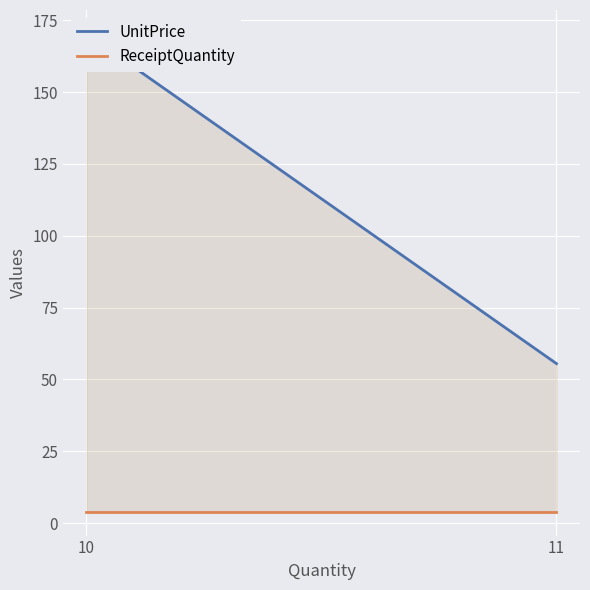

The value of UnitPrice at 10 is 99.5. True or false?

False